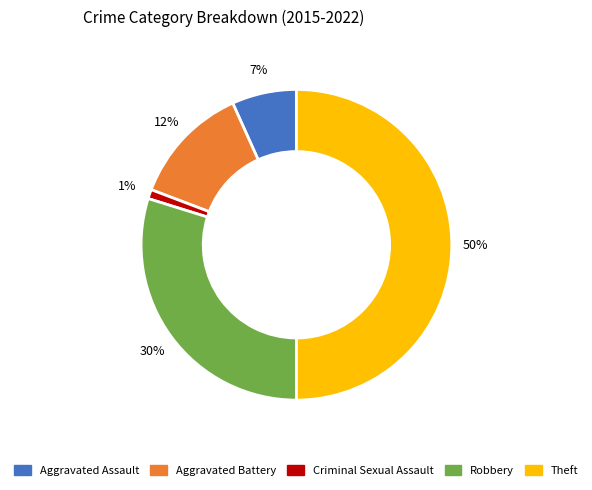

How many segments does this pie chart have?

5